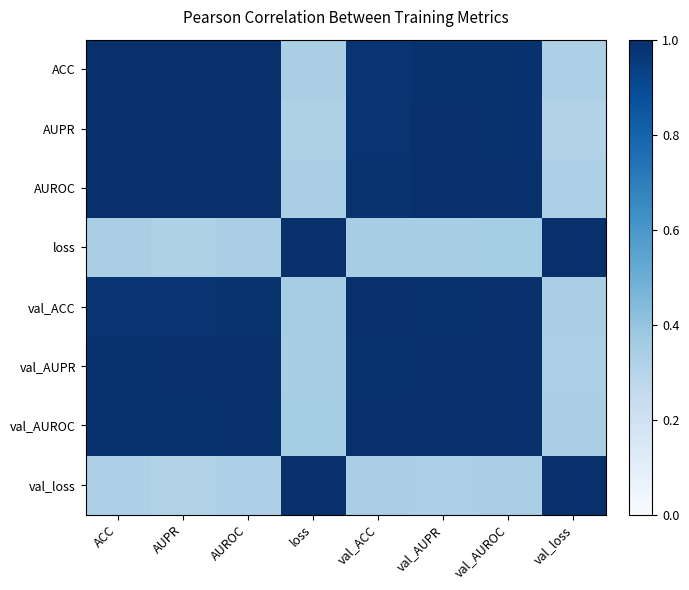

How many series are shown in this chart?

8